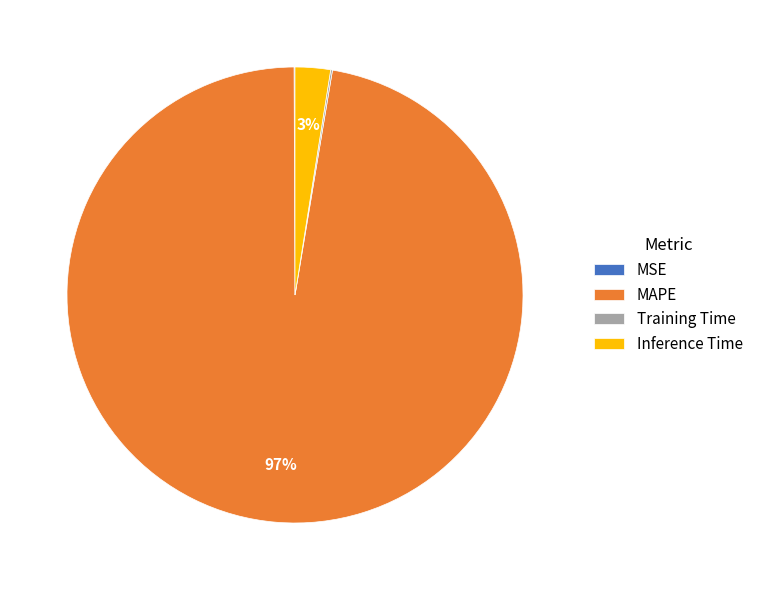

To the nearest percent, what portion does MAPE represent?

97%